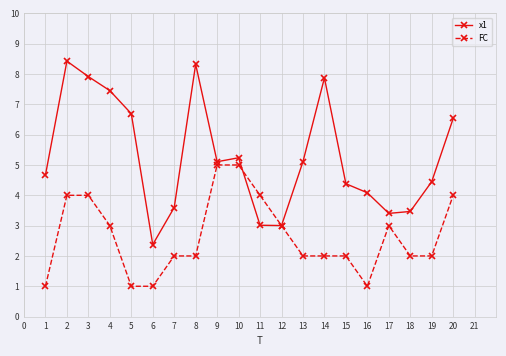

What is the value of the FC point at the 1st from the left?

1.0